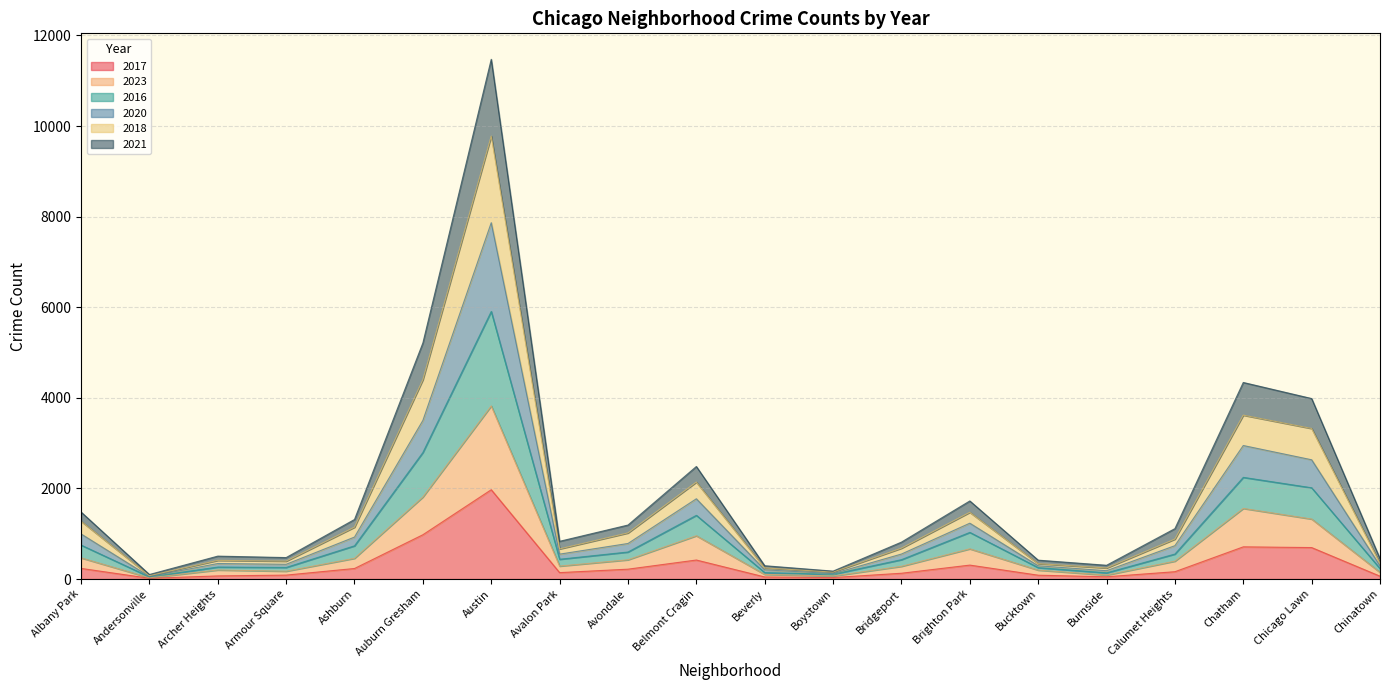

At which label does 2017 first exceed 162?

Albany Park